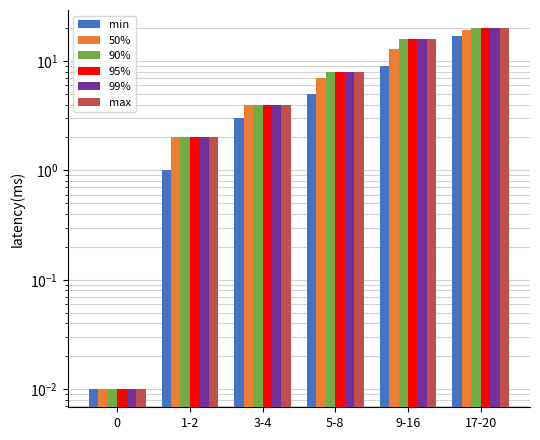

What is the sum of the 90% values at 0 and 1-2?

2.0